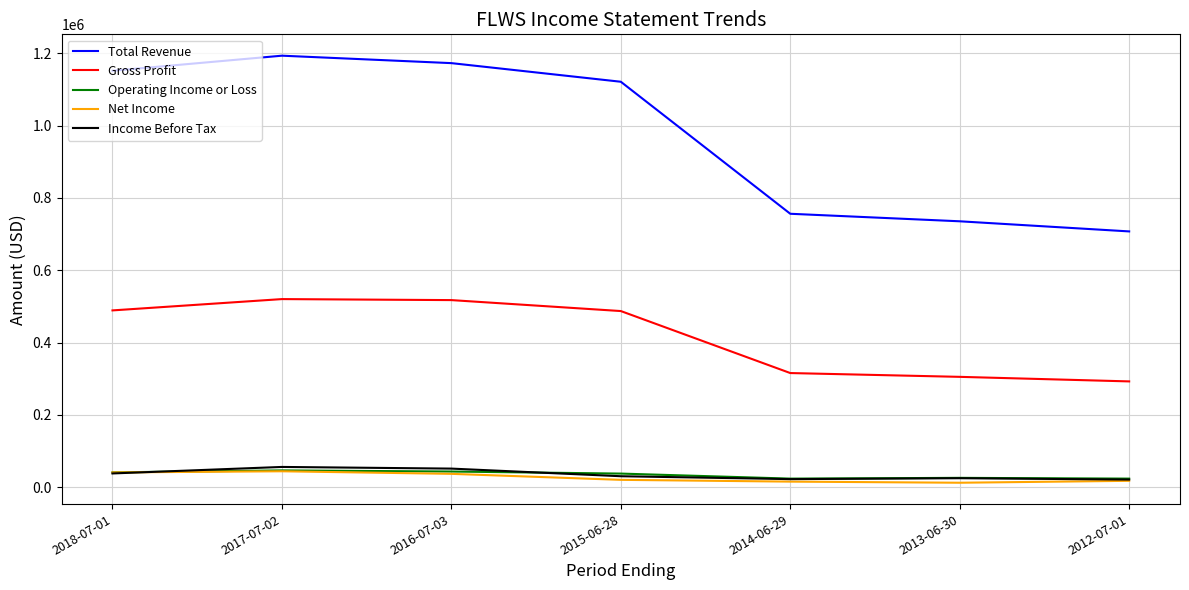

Which series has the widest spread of values?

Total Revenue